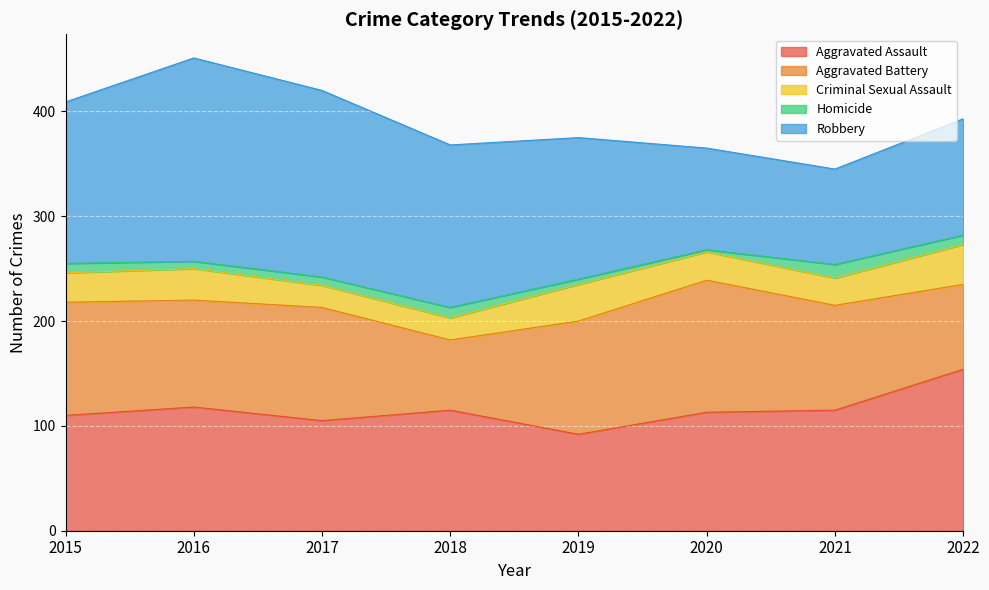

What is the average value of the Homicide series?

8